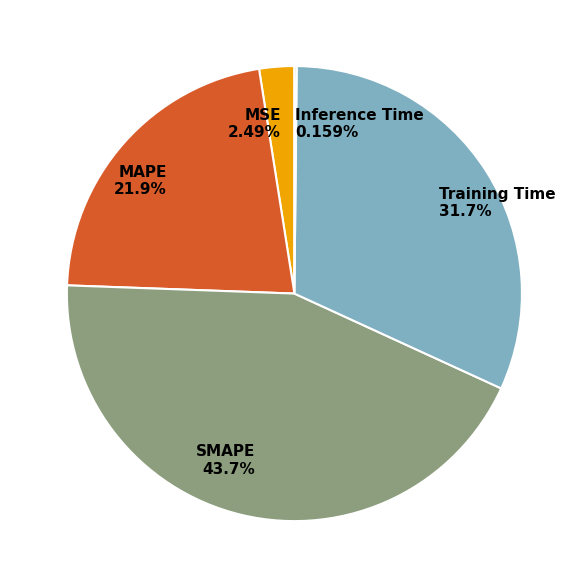

To the nearest percent, what portion does MAPE represent?

22%